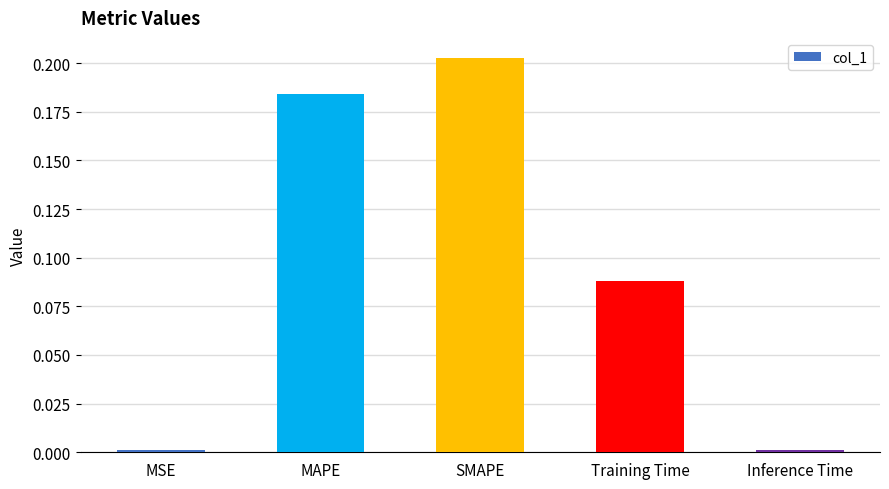

What is the label of the 4th bar from the right?

MAPE